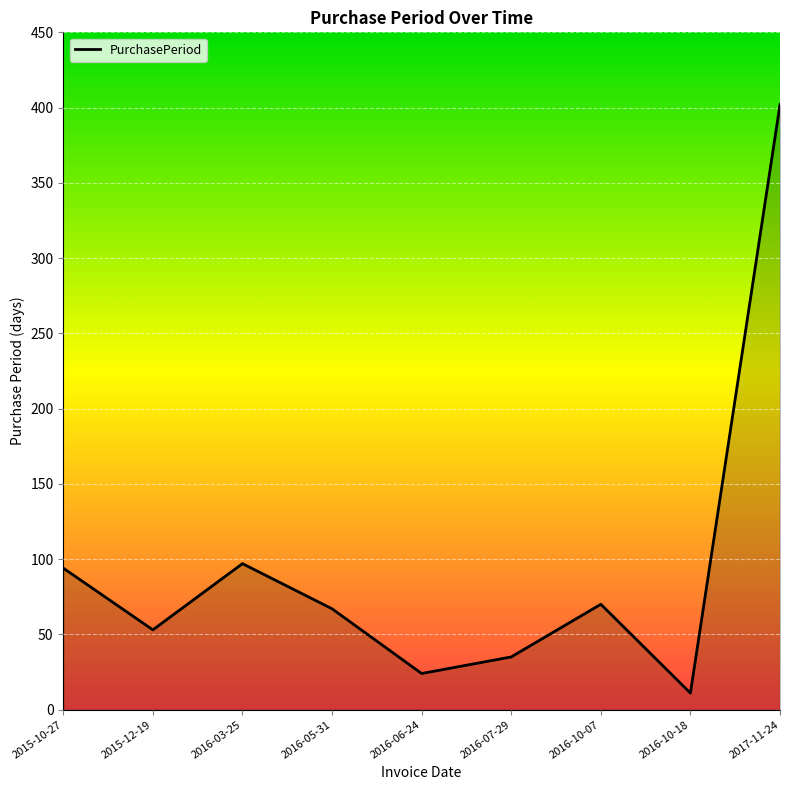

Reading left to right, list all the values displayed in this chart.

2015-10-27=94	2015-12-19=53	2016-03-25=97	2016-05-31=67	2016-06-24=24	2016-07-29=35	2016-10-07=70	2016-10-18=11	2017-11-24=402